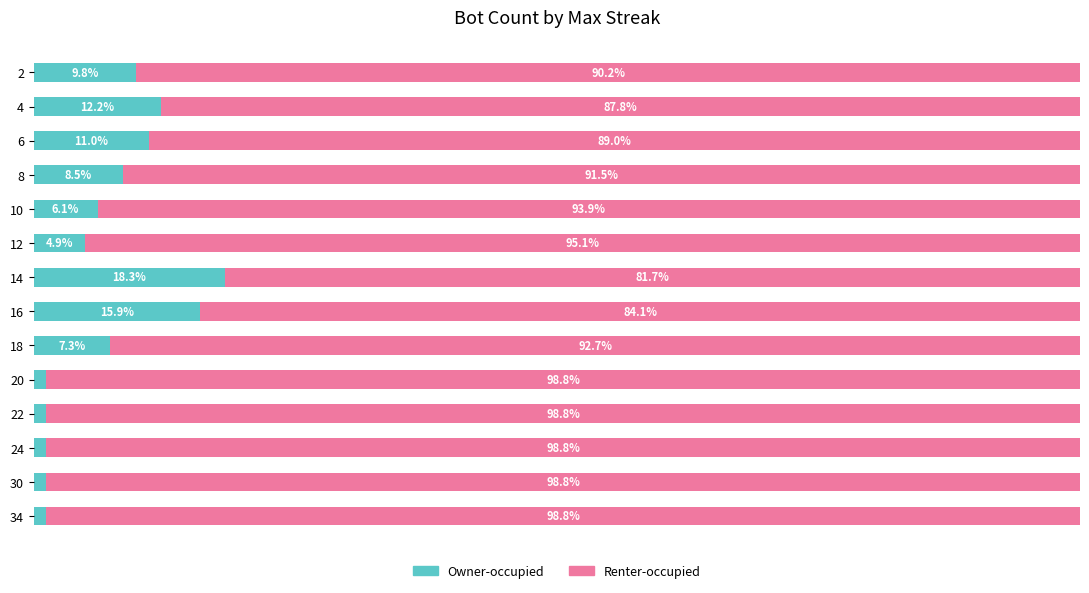

Reading left to right, transcribe all the data shown in this chart.

Owner-occupied: 1.2	1.2	1.2	1.2	1.2	7.3	15.9	18.3	4.9	6.1	8.5	11.0	12.2	9.8
Renter-occupied: 98.8	98.8	98.8	98.8	98.8	92.7	84.1	81.7	95.1	93.9	91.5	89.0	87.8	90.2